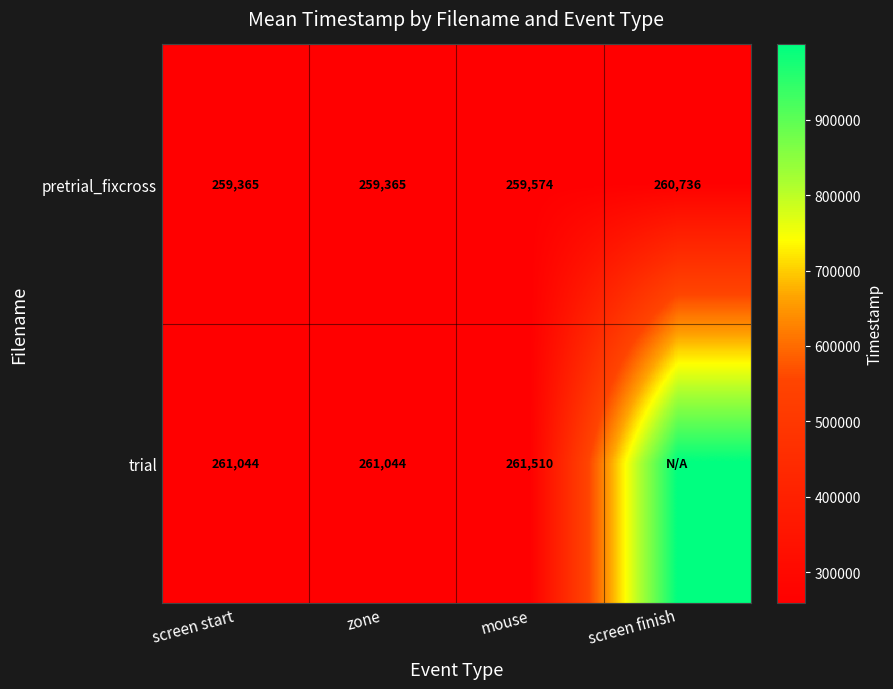

Is it true that pretrial_fixcross equals 260736 at screen finish?

True